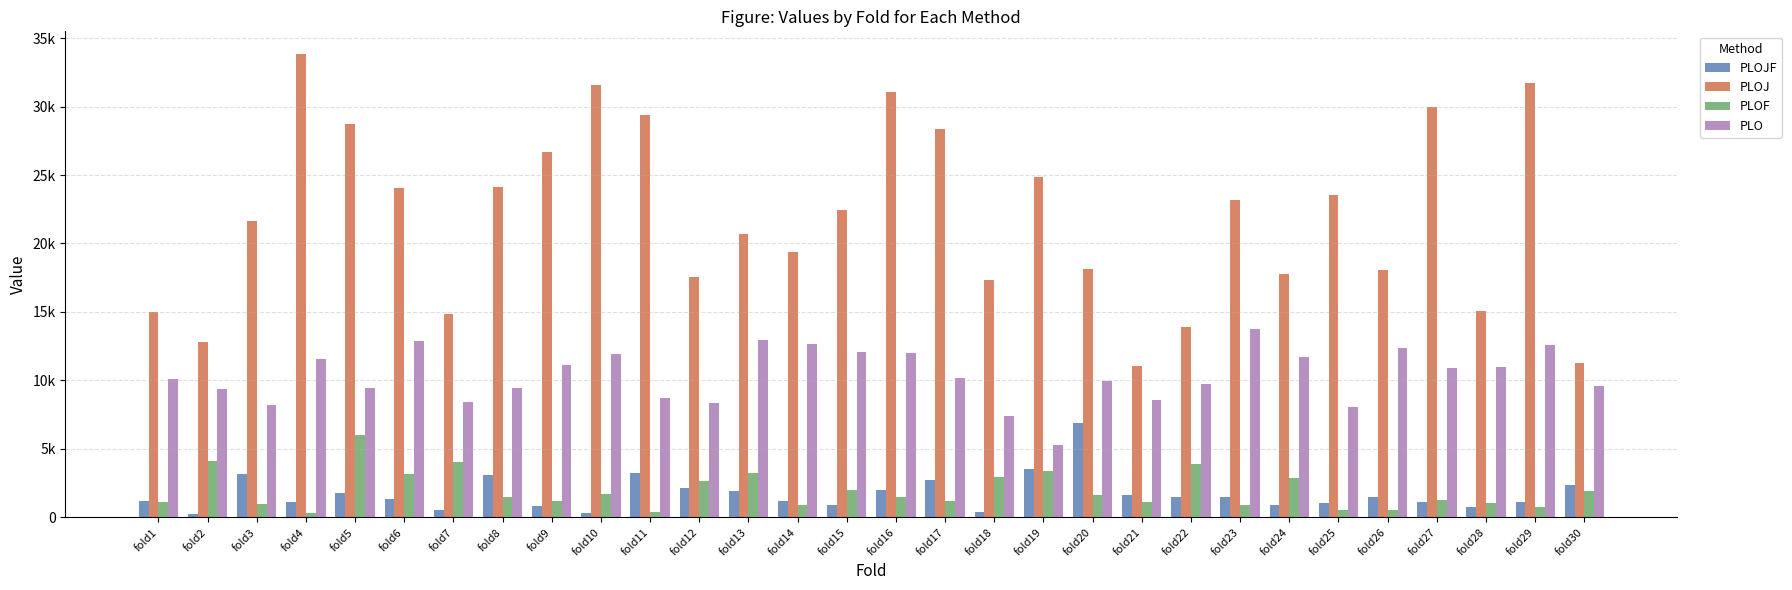

Are the bars grouped side by side (vs. stacked)?

Yes